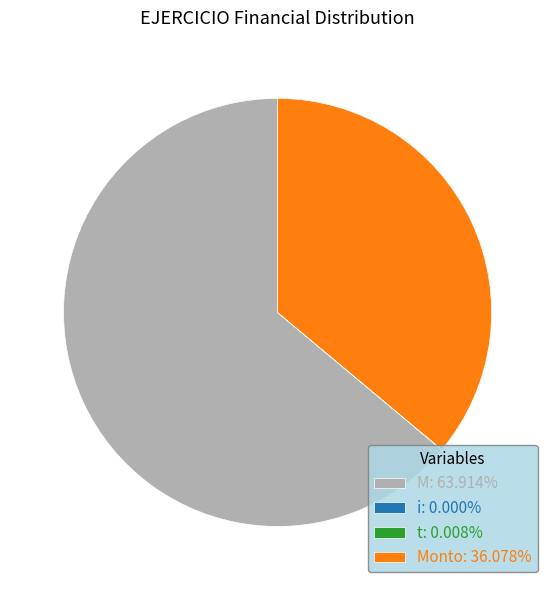

Does Monto: 36.078% account for over 50% of the chart?

No